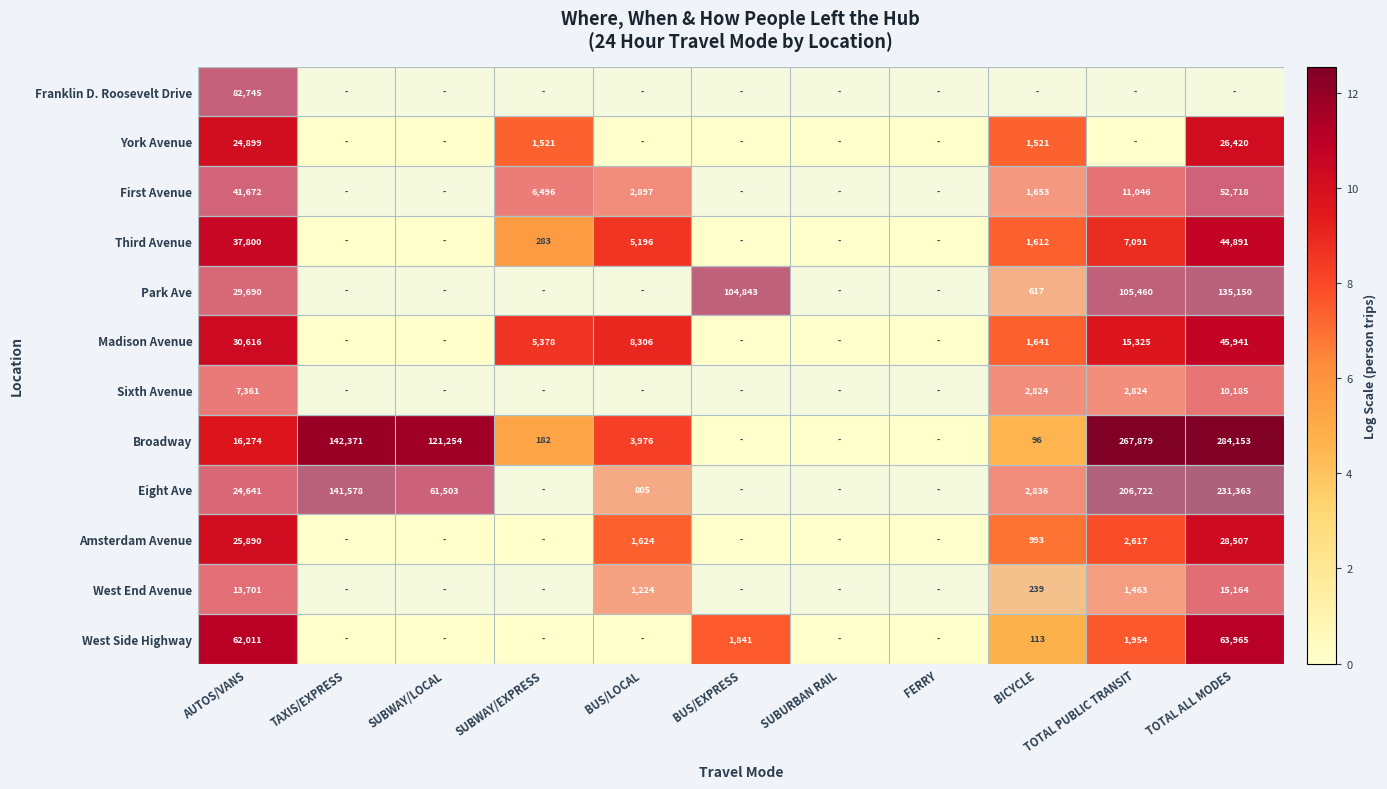

True or false: Eight Ave has a value of 24641 at AUTOS/VANS.

True